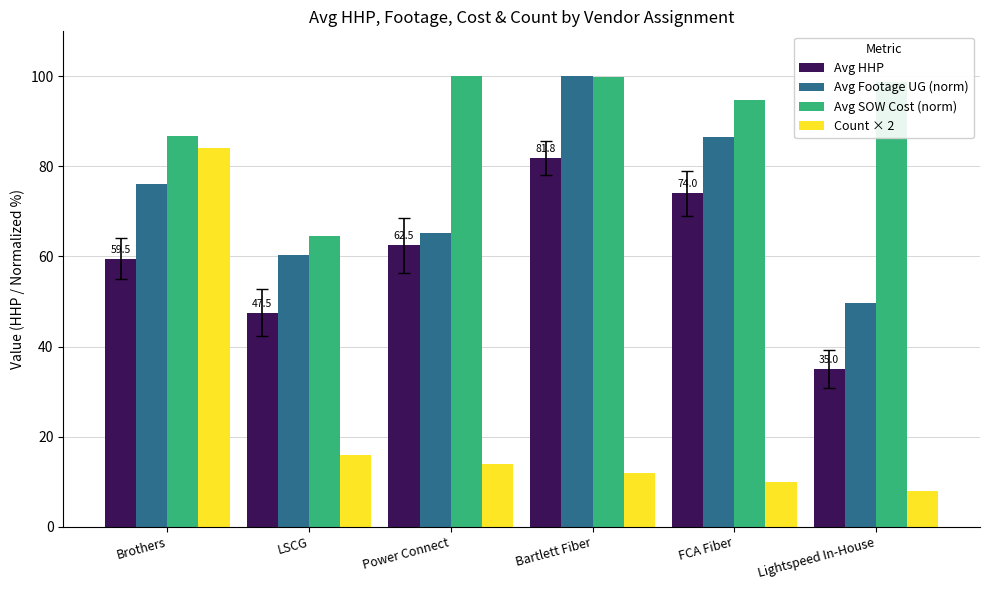

How many data points in Avg SOW Cost (norm) are above 98?

3